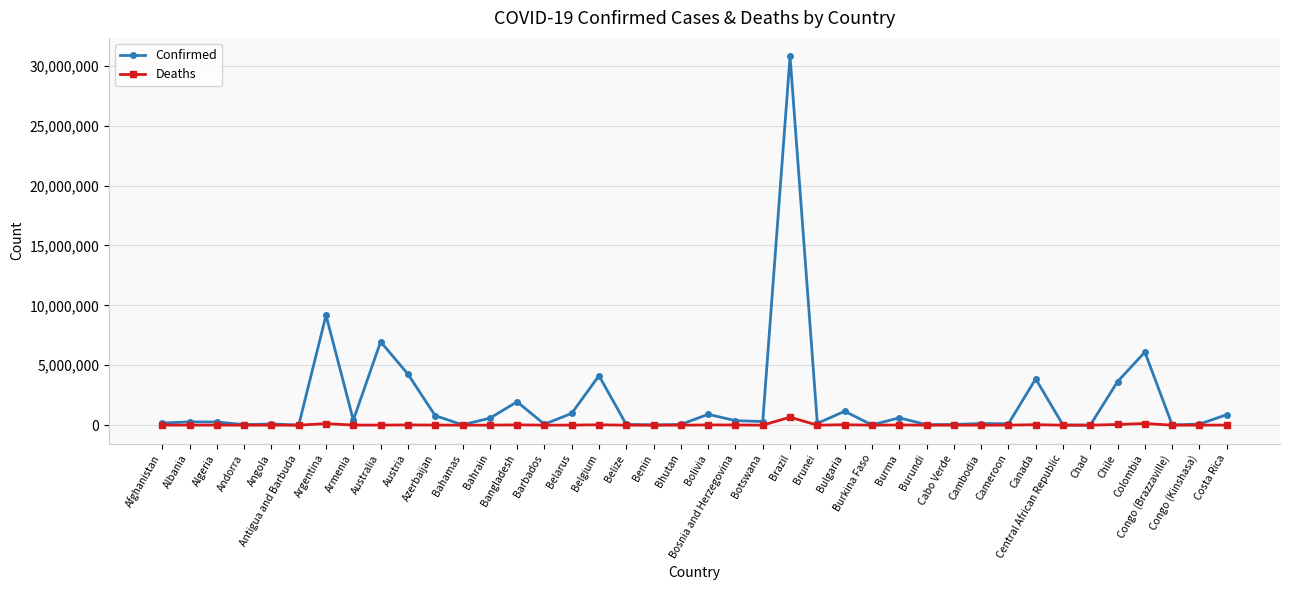

What is the maximum value shown in the chart?

30791220